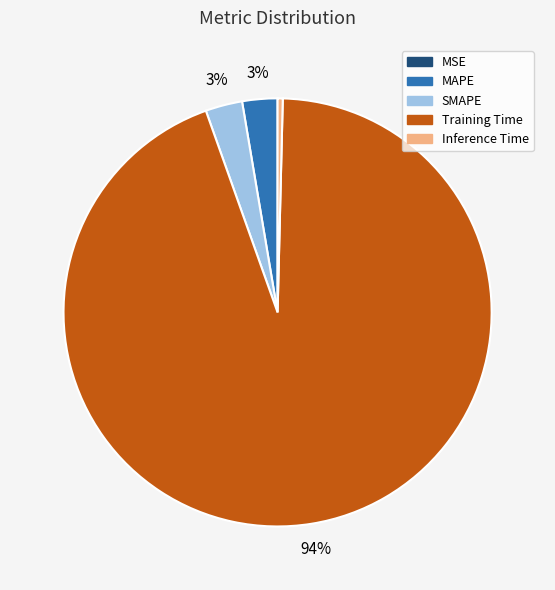

Is there any slice that represents more than half of the pie?

Yes